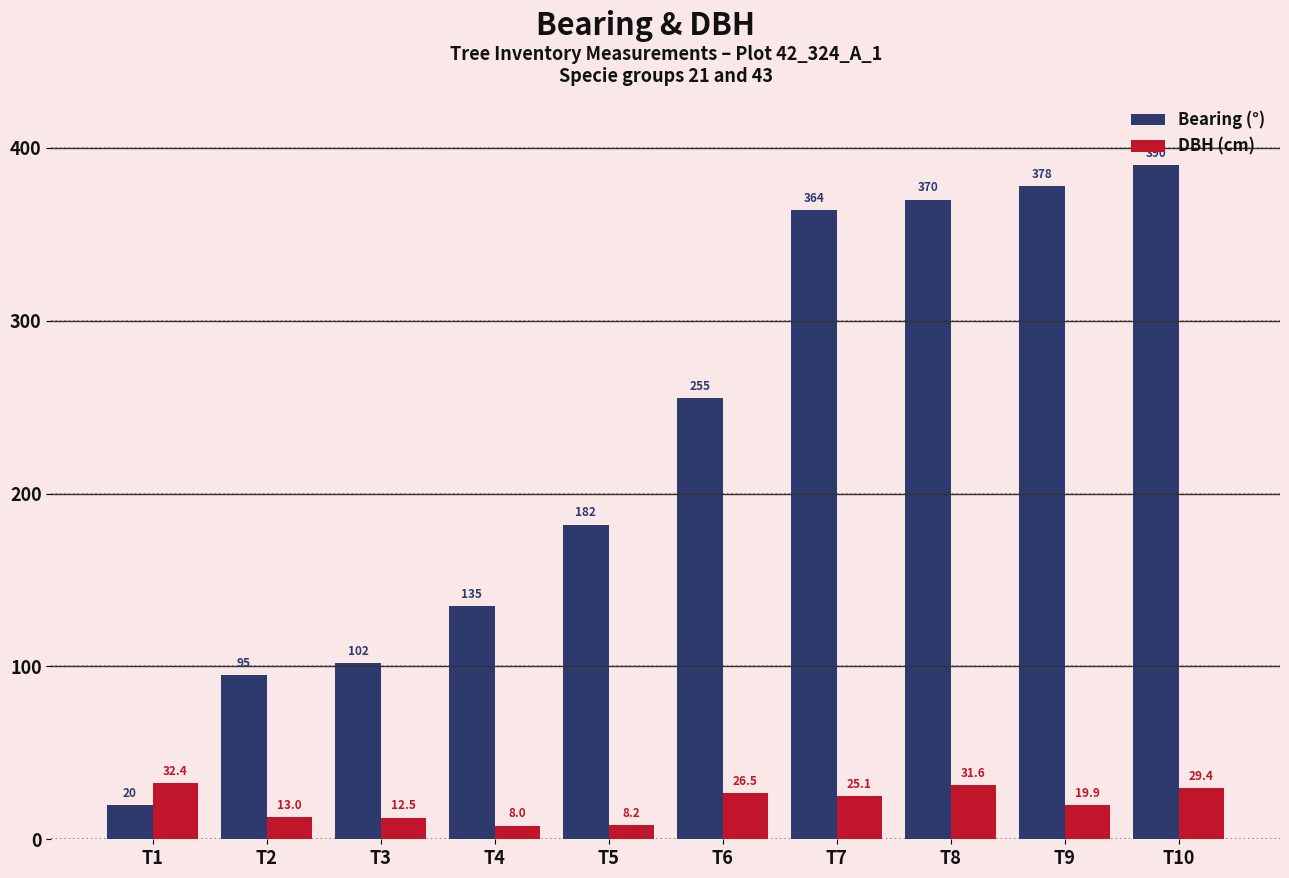

True or false: DBH (cm) has a value of 46.5 at T8.

False